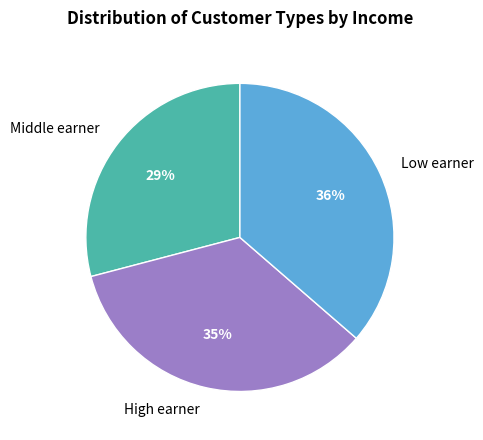

To the nearest percent, what is the average slice percentage?

33%